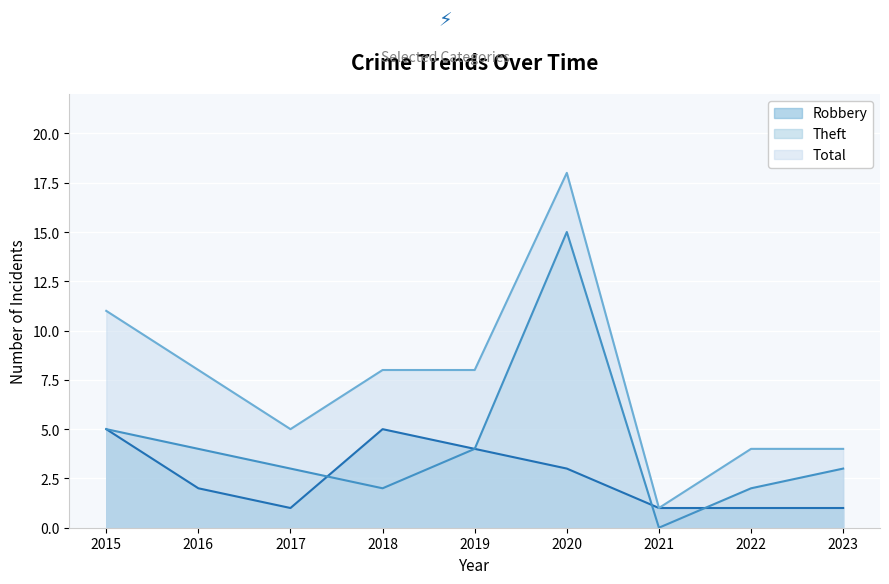

What is the difference between the Robbery values at 2018 and 2021?

4